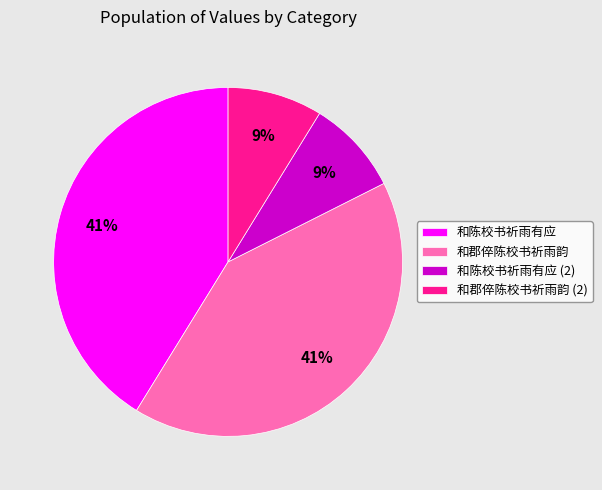

The 和郡倅陈校书祈雨韵 (2) slice represents 21% of the pie. True or false?

False